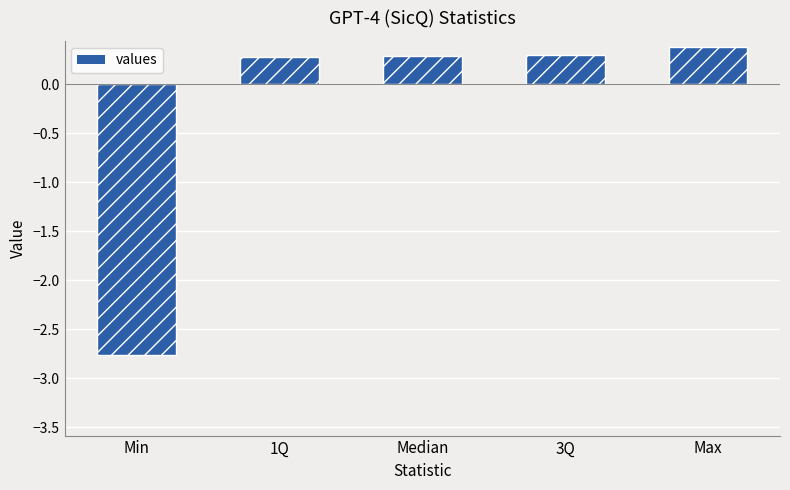

Is it true that the value at Max is 0.6?

False